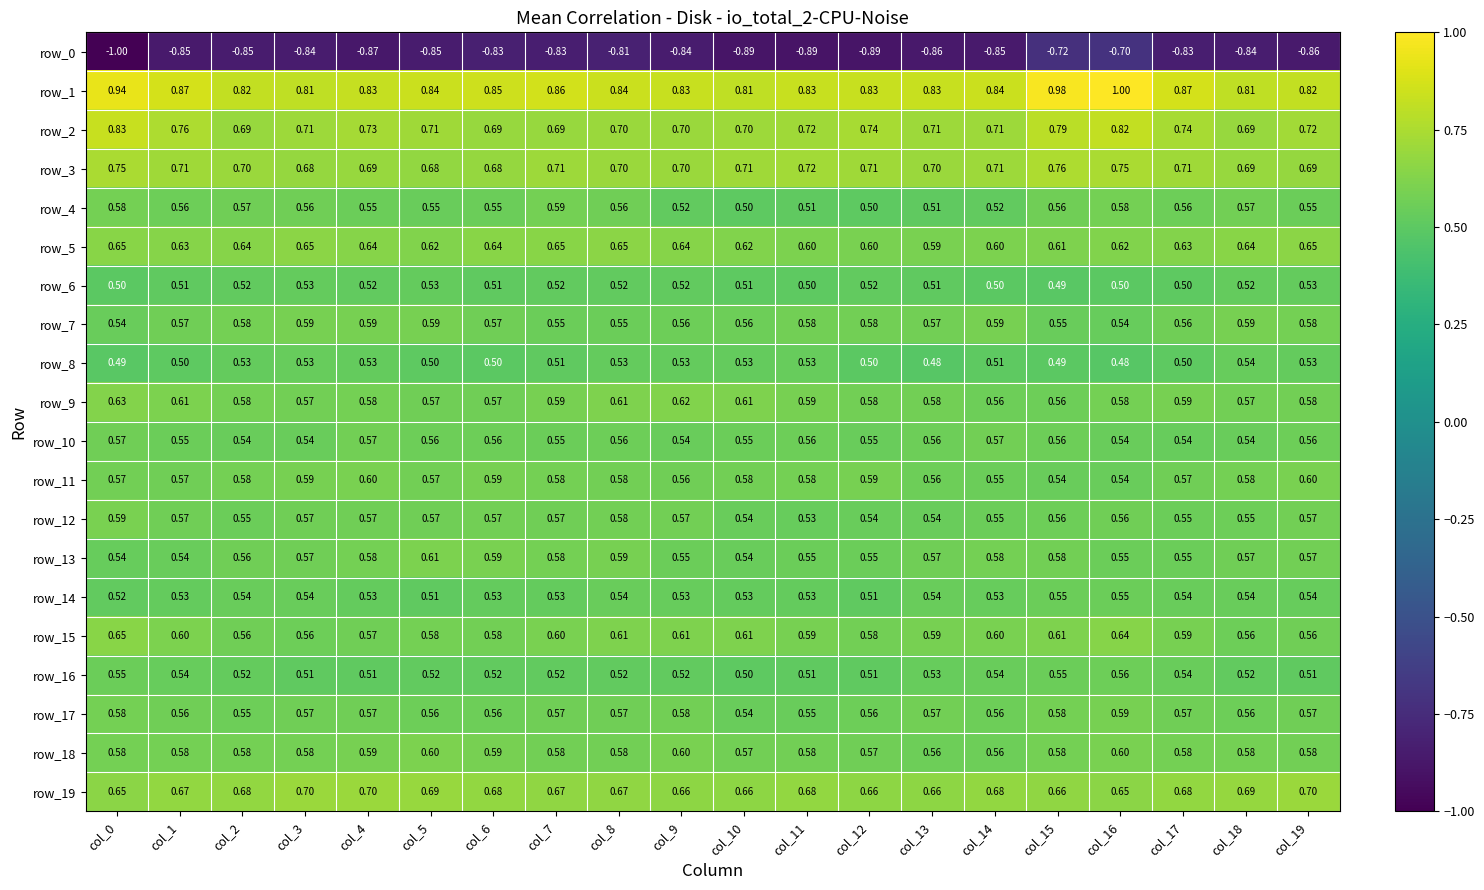

Is the value of row_14 at col_6 greater than the value of row_6 at col_6?

Yes